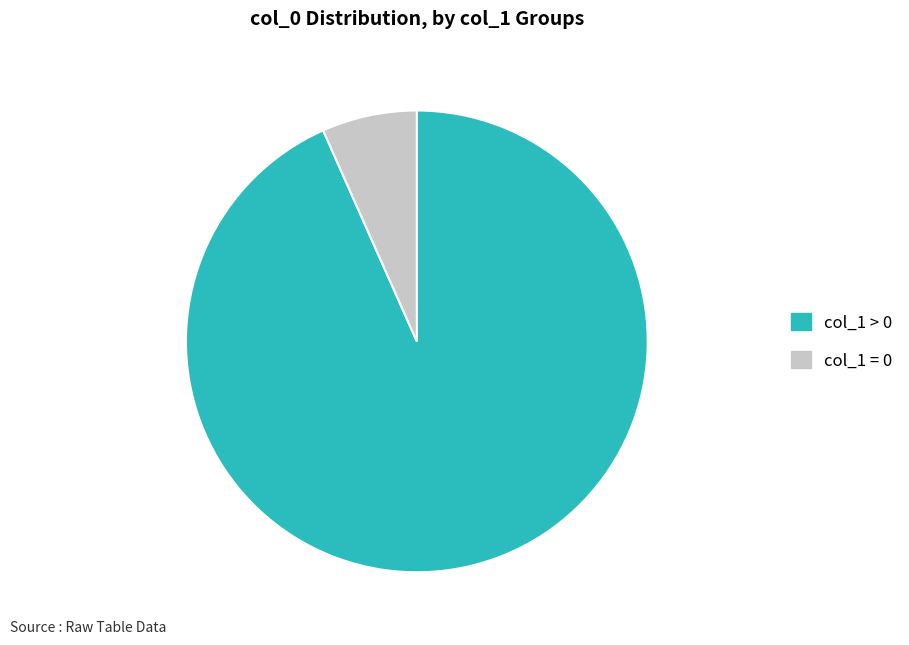

Which has a higher value, col_1 = 0 or col_1 > 0?

col_1 > 0